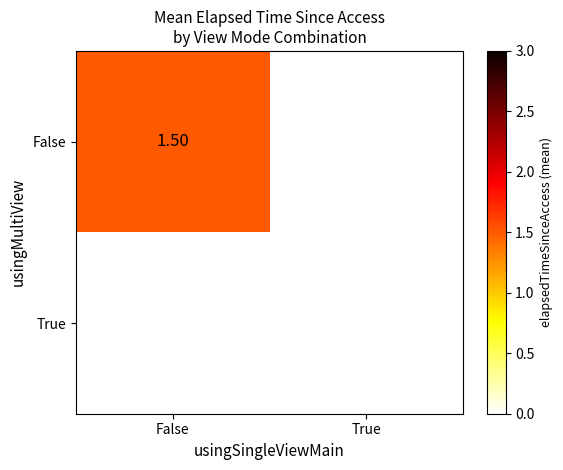

What is the spread (max minus min) of values at False?

1.5